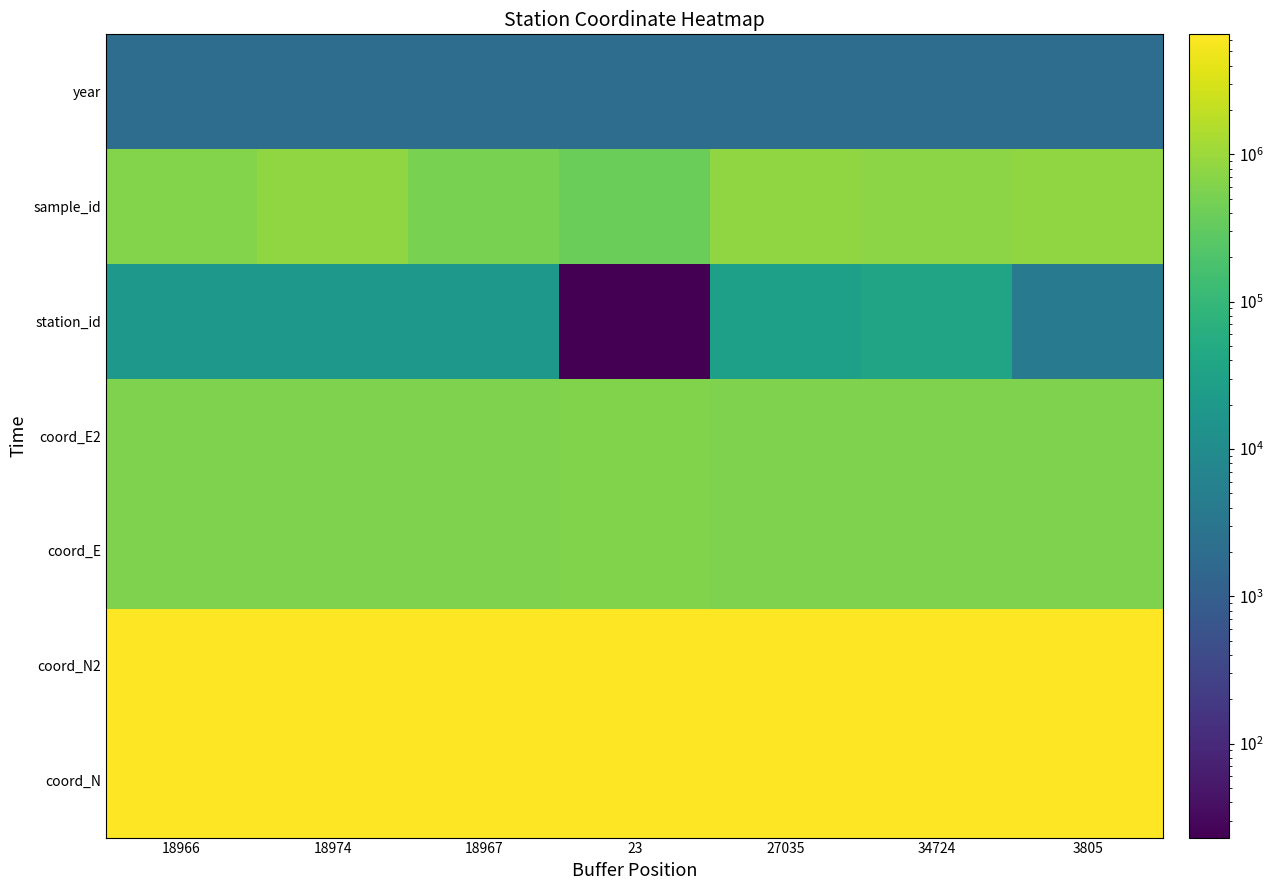

At which category is the sum across all series the highest?

34724